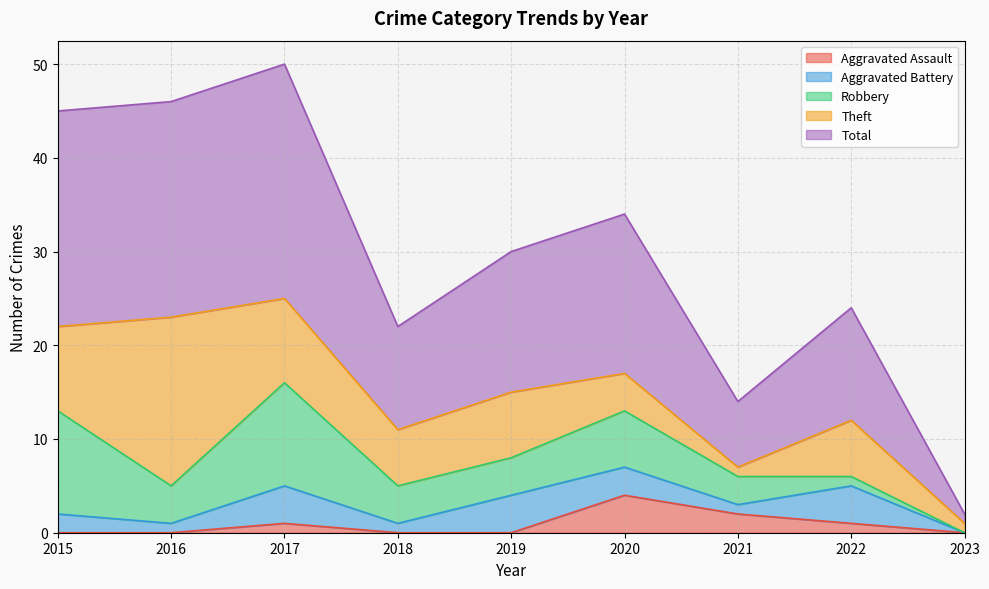

In Total, how many points are higher than both neighbors (excluding endpoints)?

3